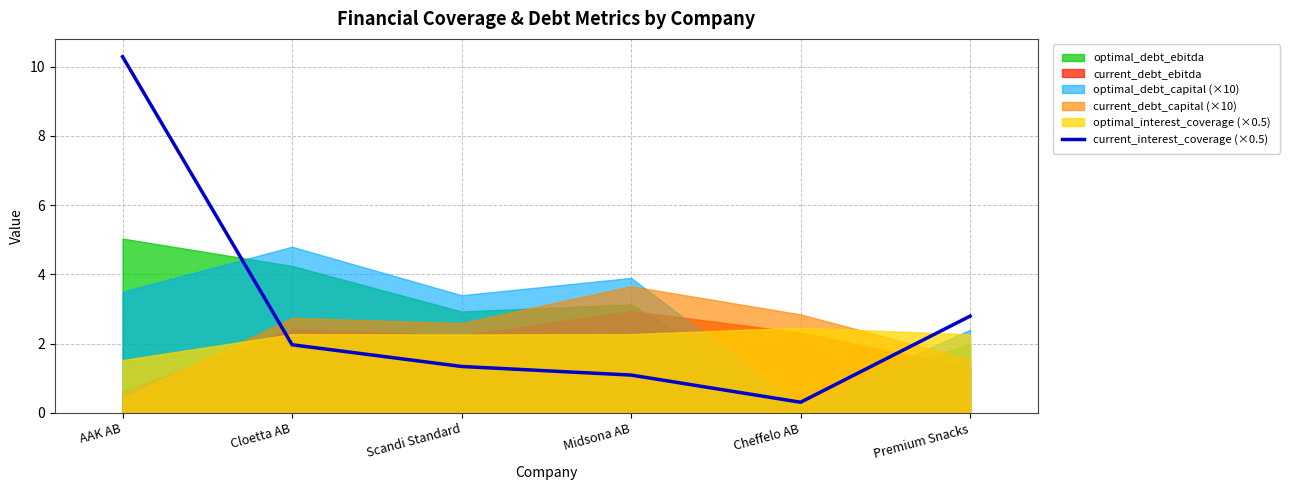

What is the approximate value at AAK AB?

10.3